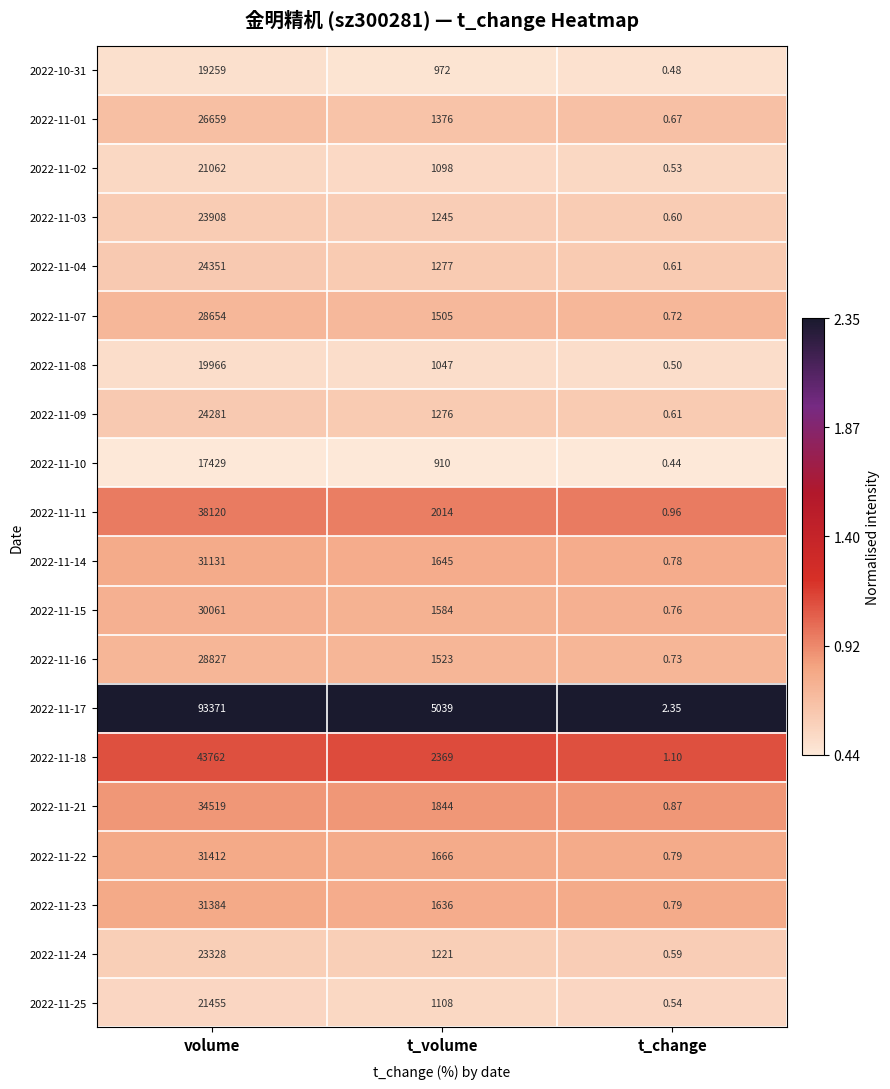

At how many categories does at least one series exceed 0?

3